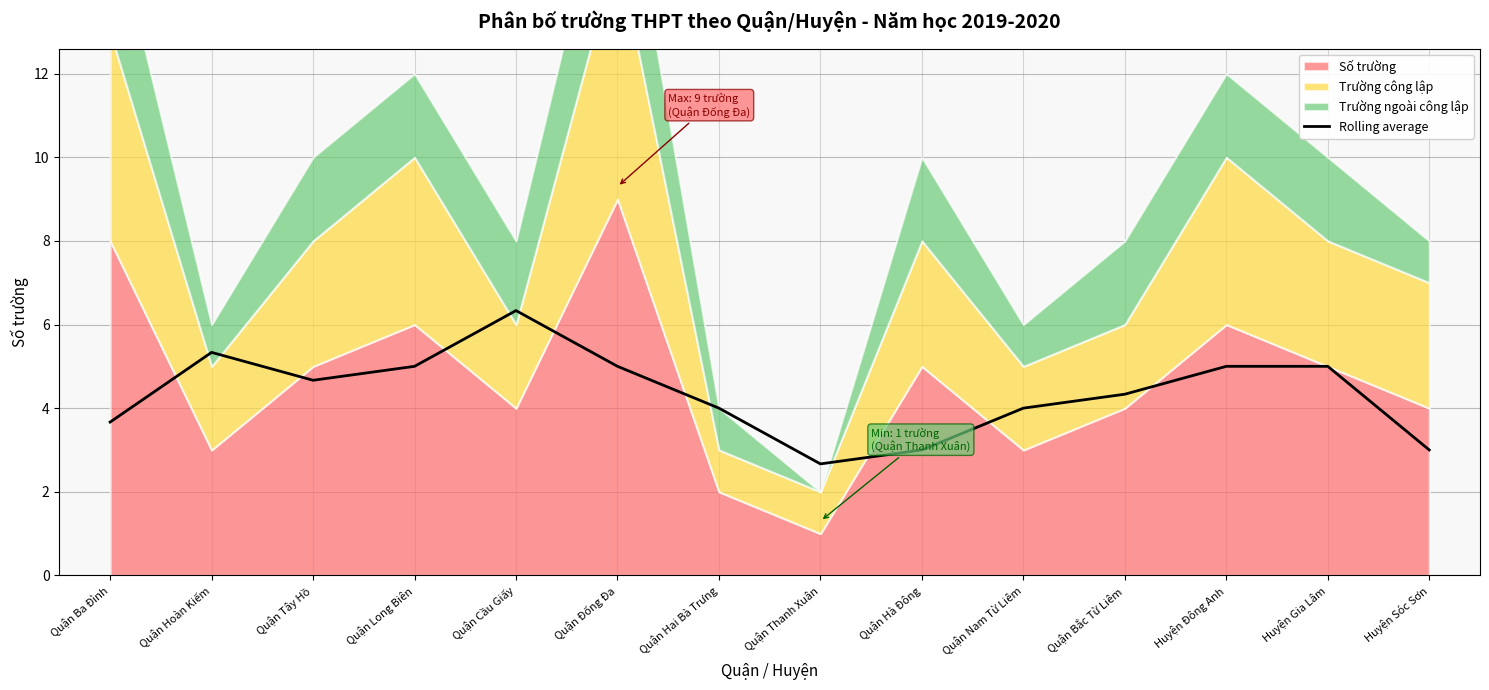

What is the highest value of the Rolling average series?

6.3